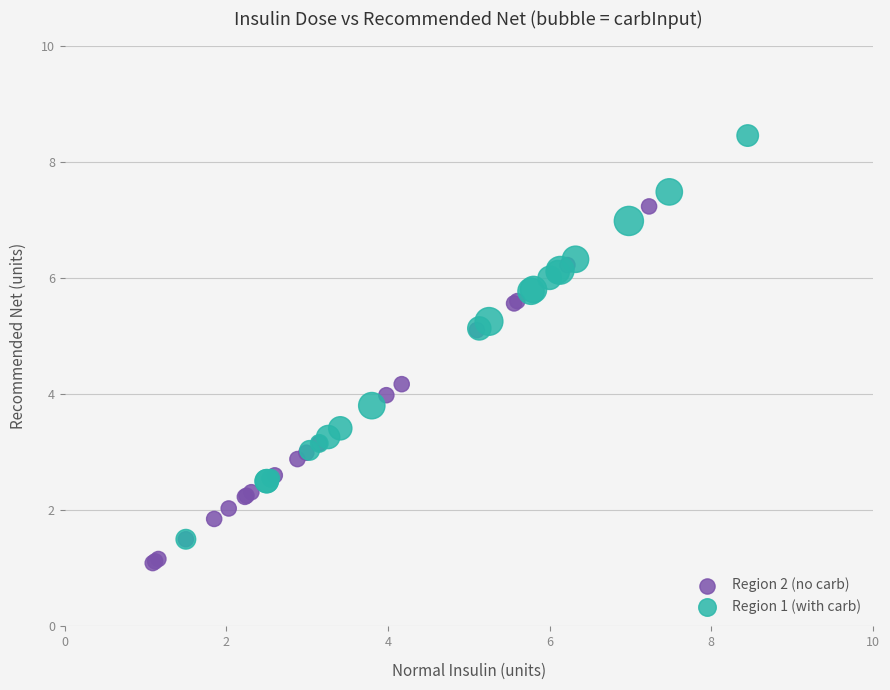

Which series reaches the minimum Y coordinate?

Region 2 (no carb)